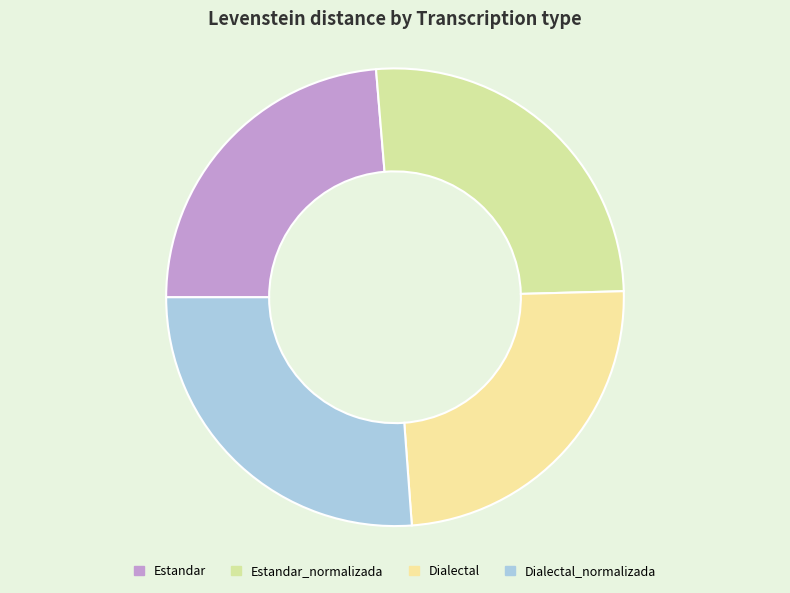

Is it true that Dialectal_normalizada is 33% of the pie?

False